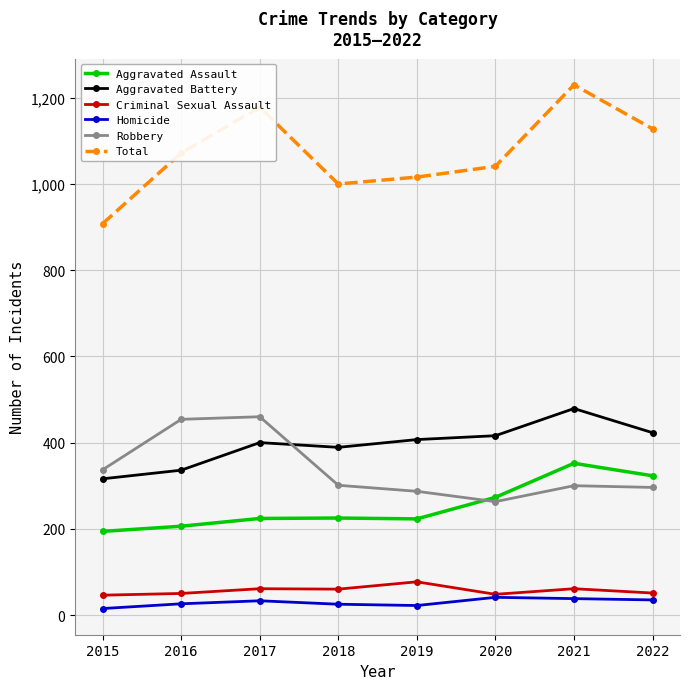

What is the total value across all series at 2021?

2460